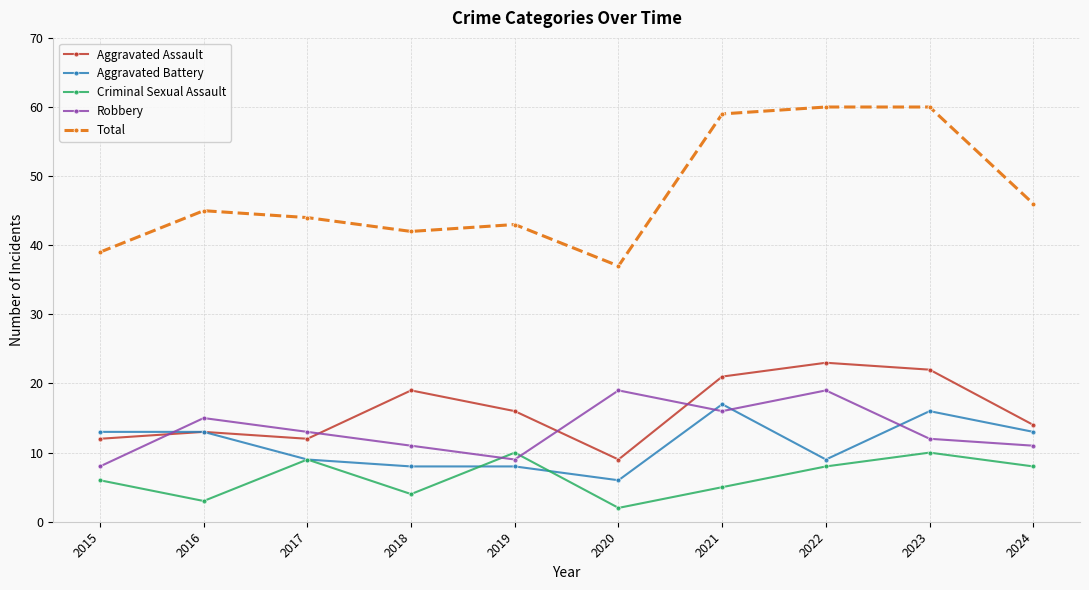

In Criminal Sexual Assault, how many points are lower than both neighbors (excluding endpoints)?

3